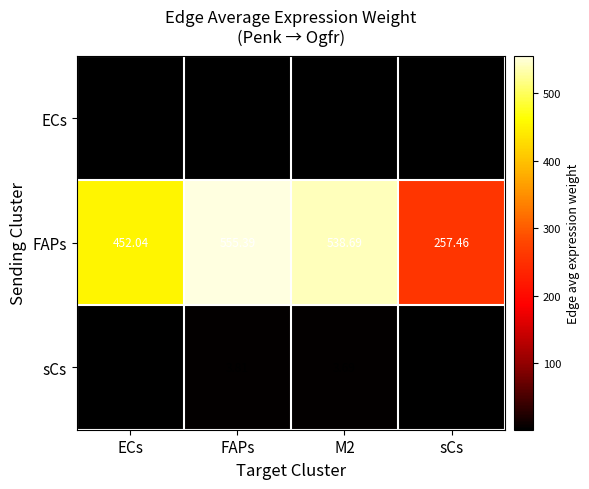

How many data points in ECs are above 2?

3